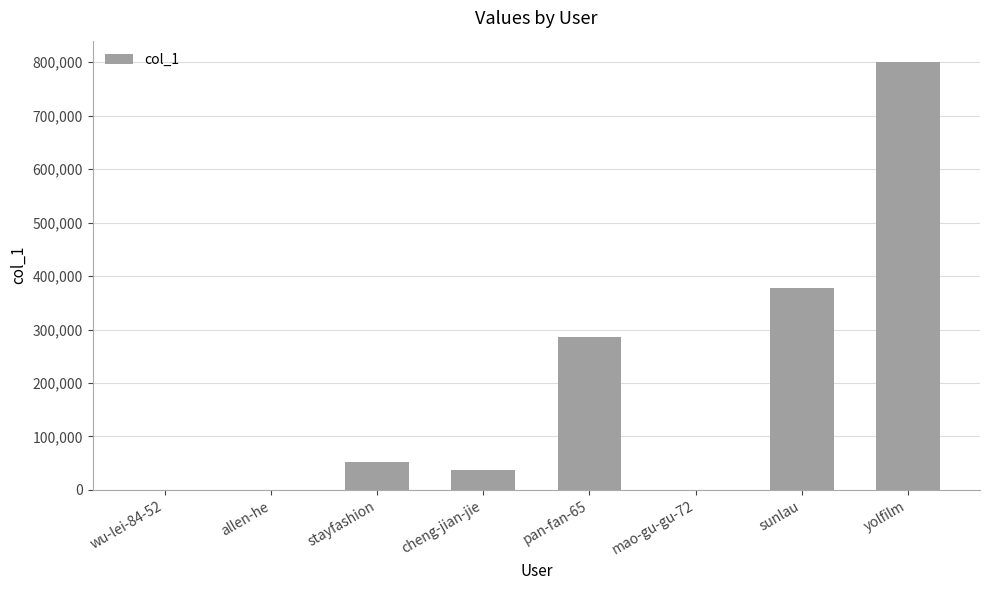

Read the value at stayfashion.

52233